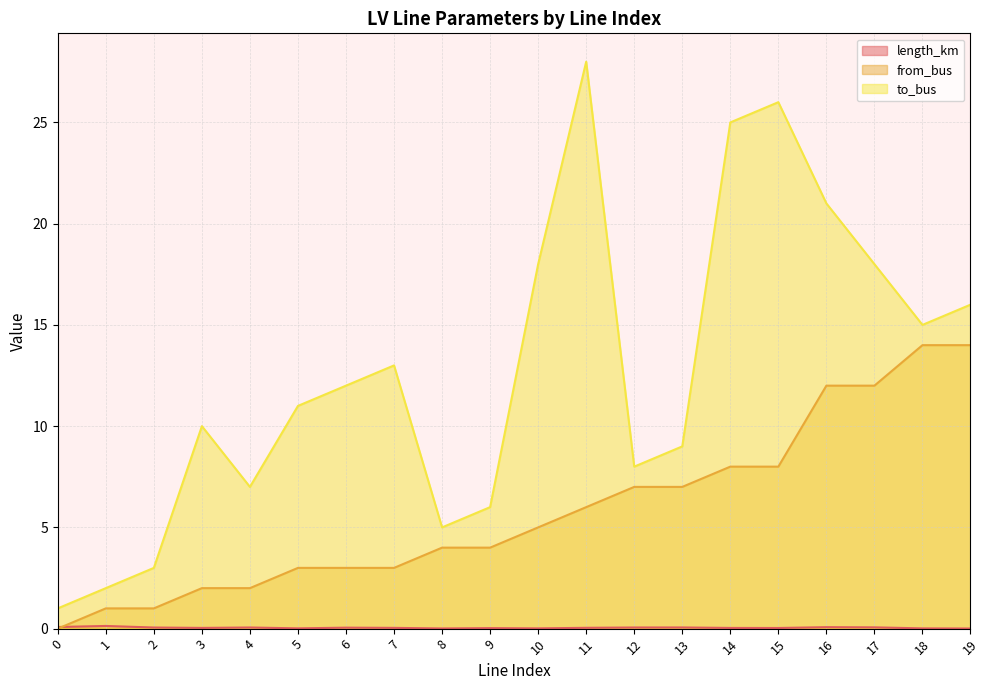

Which series has the largest total across all categories?

to_bus